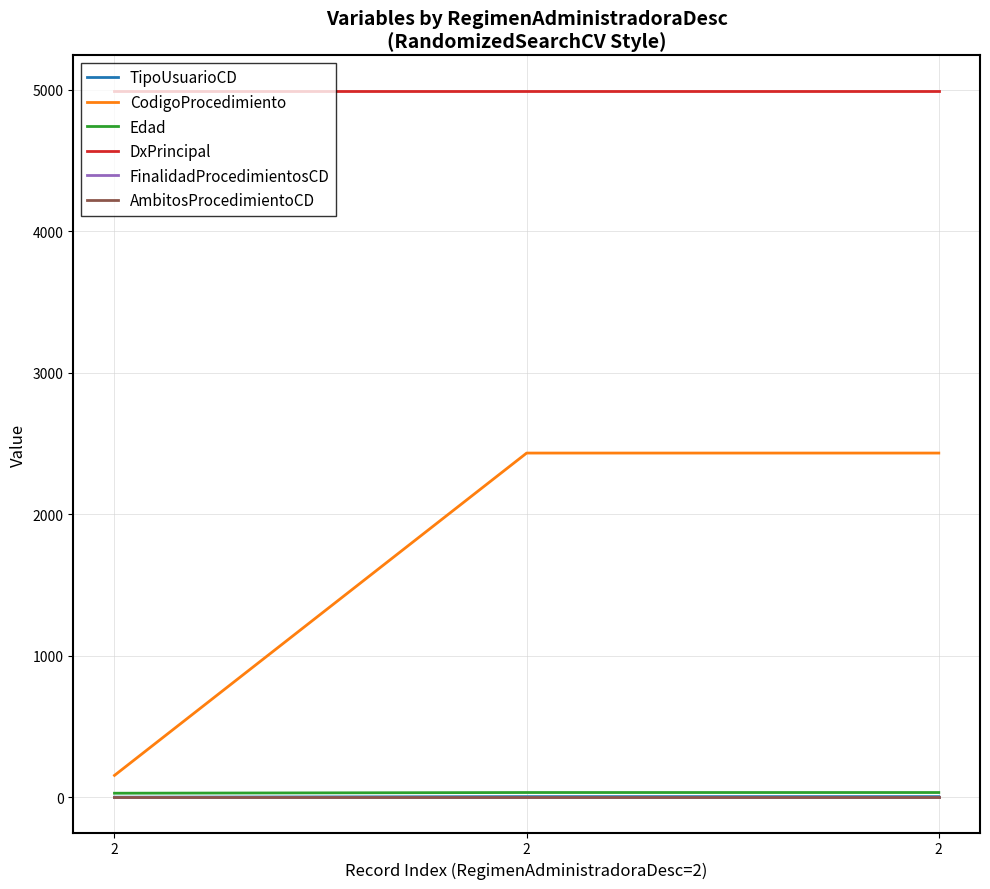

What is the value of the DxPrincipal point at the 2nd from the left?

4991